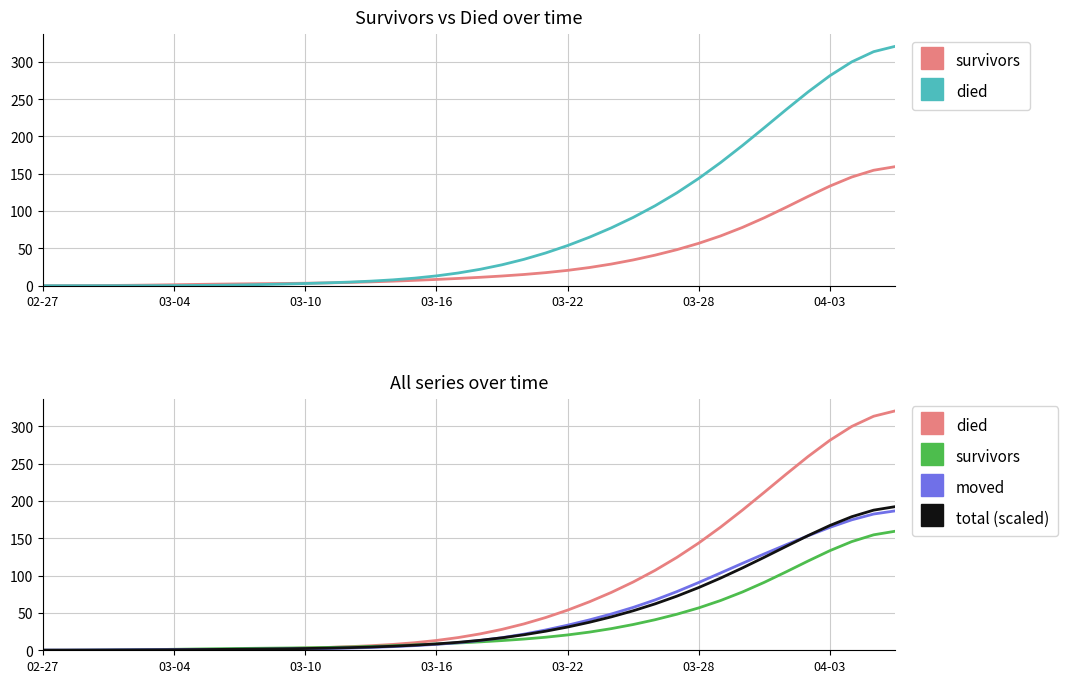

True or false: survivors has a value of 40.9 at 28.

True